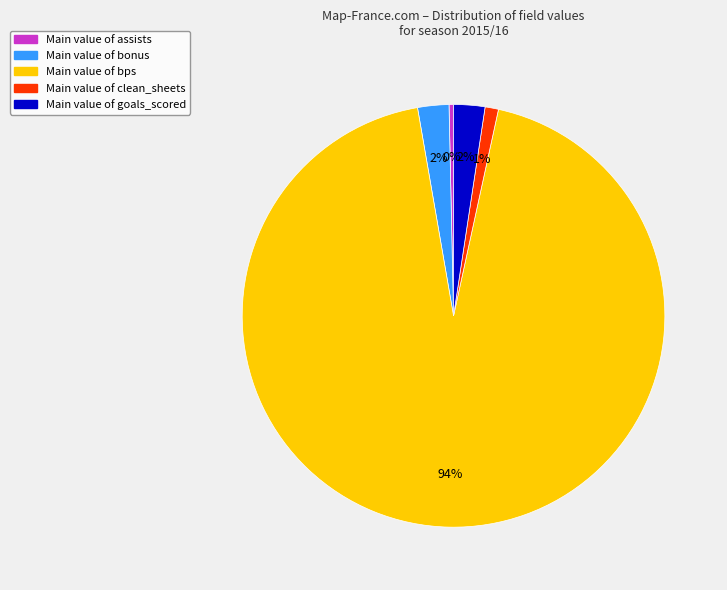

To the nearest percent, what is the average slice percentage?

20%